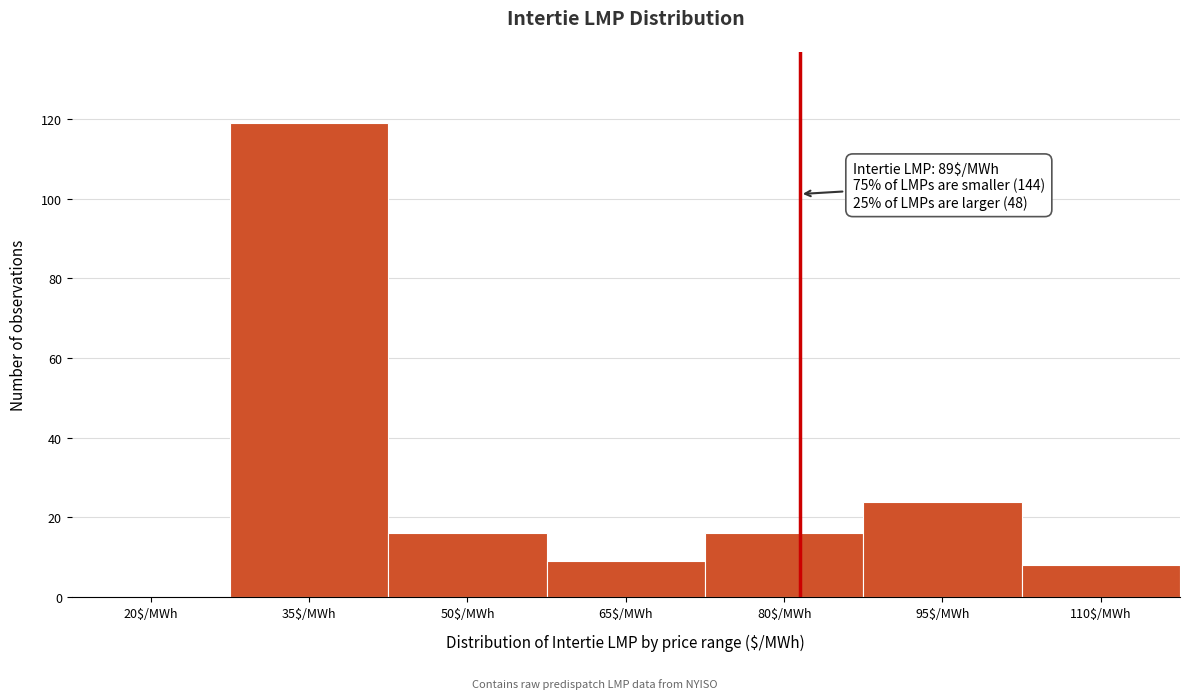

Which category has the highest value across all series?

35$/MWh